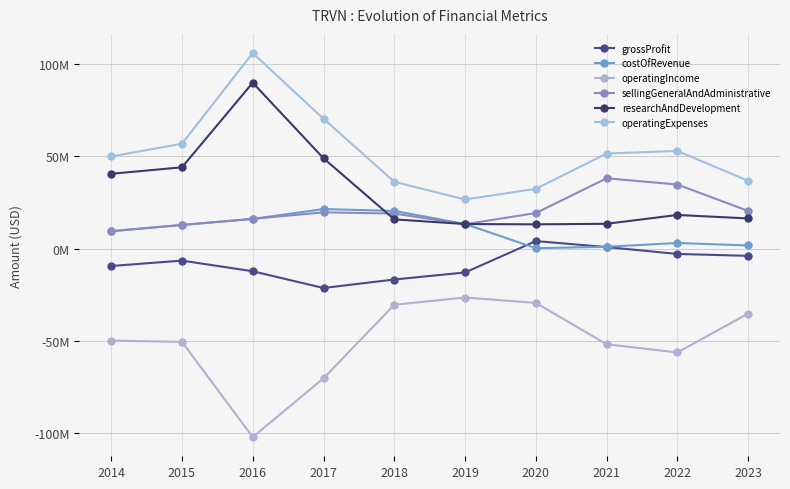

What is the sum of the operatingExpenses values at 2021 and 2019?

78156000